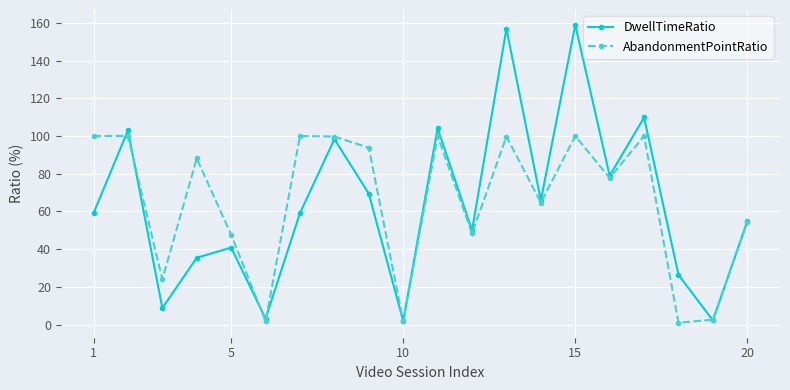

How many data points in AbandonmentPointRatio are above 88?

10